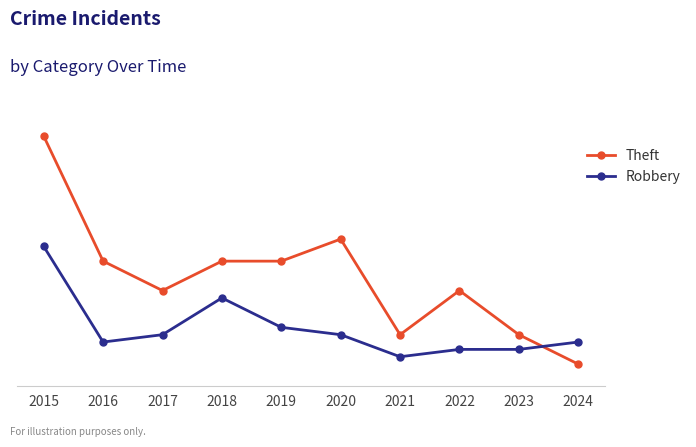

Is it true that Theft equals 13 at 2017?

True